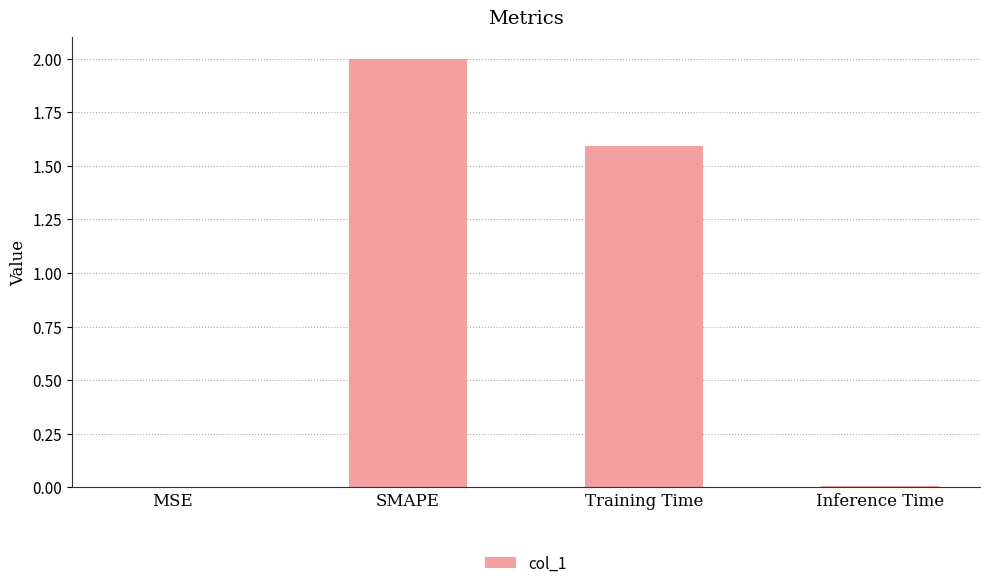

What is the change in value from MSE to Training Time?

+1.6